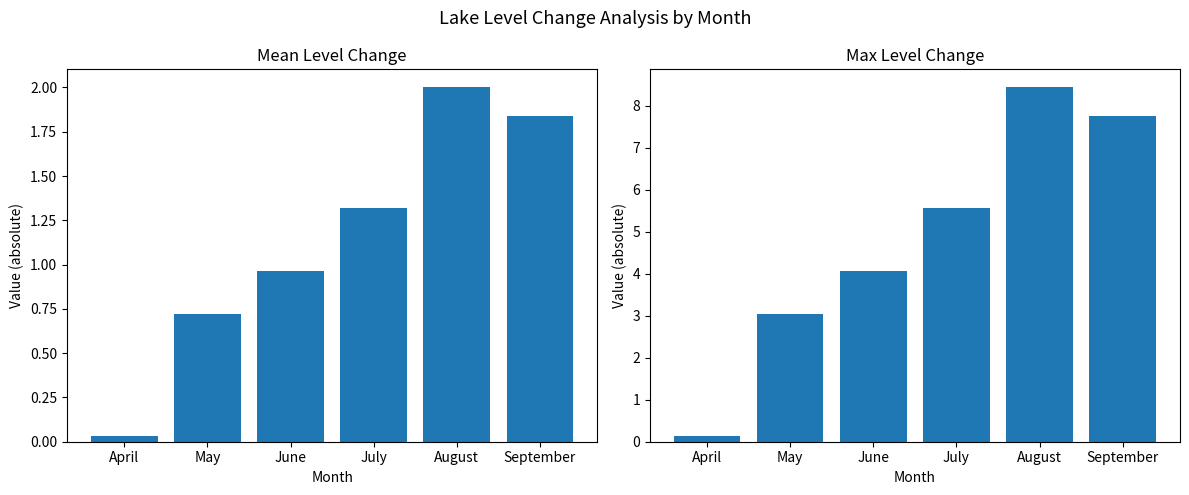

At which category is the sum across all series the highest?

August